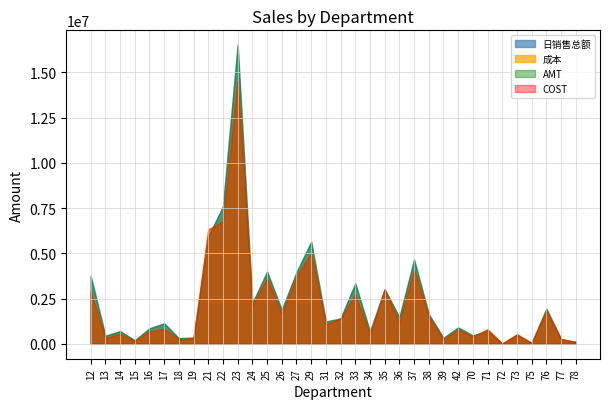

Reading left to right, list all the values displayed in this chart.

日销售总额: 3744415.9	443853.4	700711.3	195501.6	855268.0	1130327.4	309977.7	339247.6	5929400.6	7586893.4	16494013.6	2245051.5	3984147.8	1873076.1	3950230.6	5637736.2	1231618.5	1398658.0	3338948.8	673877.0	3015348.2	1466545.0	4654921.8	1635880.9	327119.3	907356.9	457054.3	729025.4	13571.8	491638.6	50633.3	1943693.7	254925.1	111946.4
成本: 2901163.8	320980.2	565273.6	158502.1	690638.8	828854.5	247068.0	322045.6	6324175.9	6777168.4	14629115.3	2118570.0	3635273.3	1654763.2	3713391.1	5035257.3	1076753.3	1408681.1	2744951.3	519144.0	3010055.5	1195640.1	4106920.6	1531325.5	252440.8	785923.5	401718.0	804427.1	13012.8	531335.1	45447.2	1840773.7	268523.5	96391.1
AMT: 3744419.9	443853.7	700710.5	195501.7	855267.9	1130328.0	309977.7	339248.1	5929402.2	7586893.3	16494016.9	2245051.3	3984149.5	1873075.3	3950235.0	5637740.4	1231618.6	1398658.0	3338948.9	673877.0	3015348.3	1466545.1	4654921.9	1635880.8	327119.2	907356.9	457054.3	729025.4	13571.8	491638.6	50633.3	1943693.6	254925.1	111946.4
COST: 2901163.8	320980.1	565273.6	158502.1	690638.8	828851.2	247068.0	322045.6	6324175.9	6777168.4	14629115.2	2118570.0	3635273.3	1654763.2	3713391.1	5035257.3	1076753.2	1408681.1	2744951.3	519144.0	3010055.5	1195640.0	4106920.7	1531325.5	252440.9	785923.5	401718.0	804427.1	13012.8	531335.1	45447.2	1840773.7	268523.5	96391.1